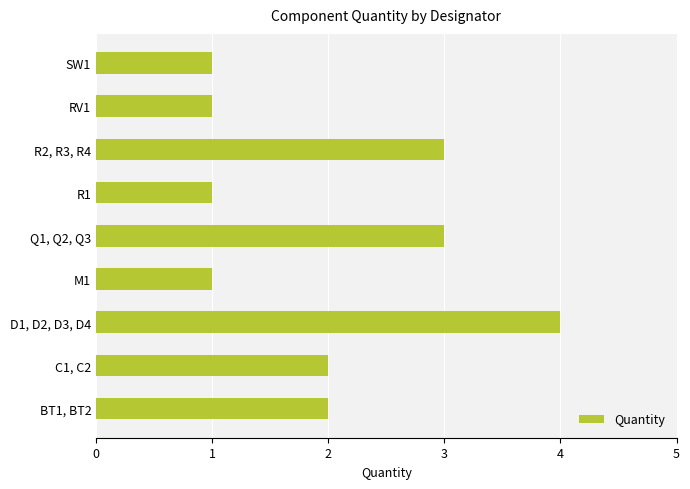

Reading top to bottom, extract all data points from this chart.

1	1	3	1	3	1	4	2	2